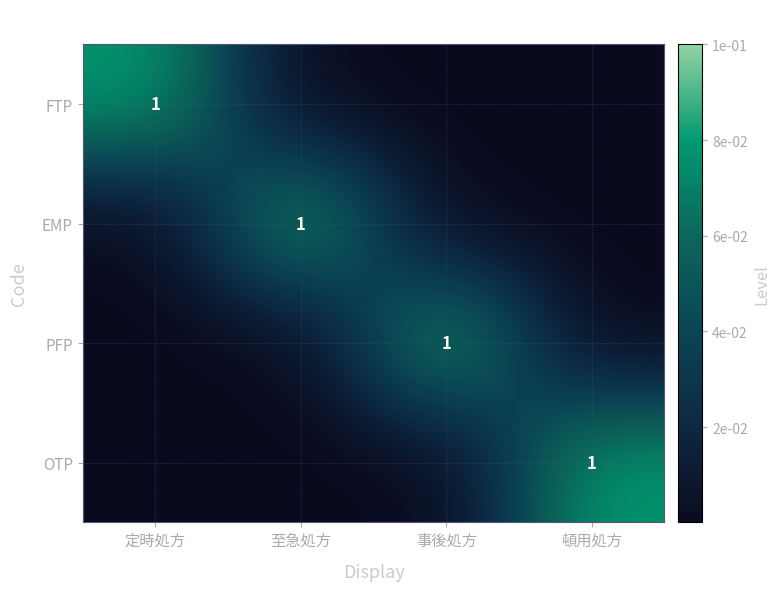

Which series has the largest range (max minus min)?

FTP